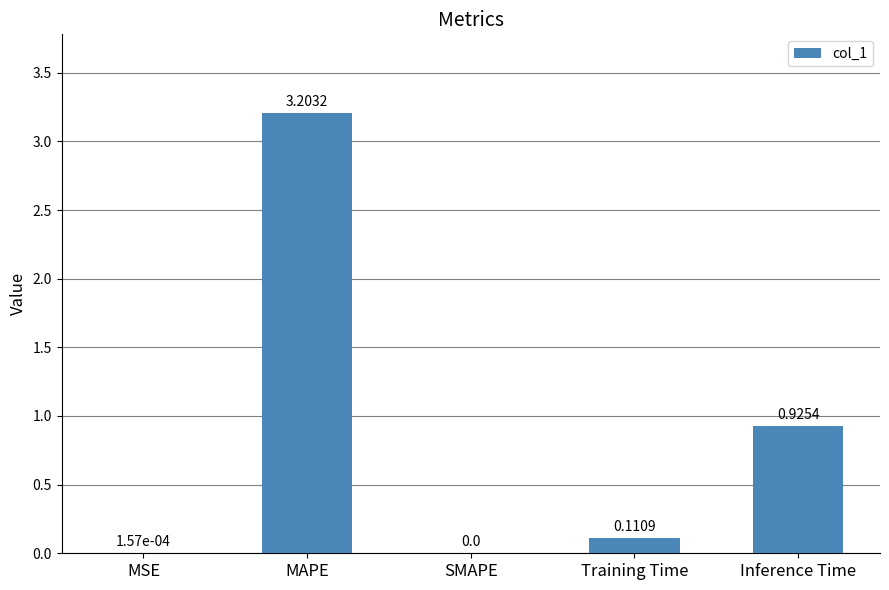

What is the change in value from MAPE to SMAPE?

-3.2